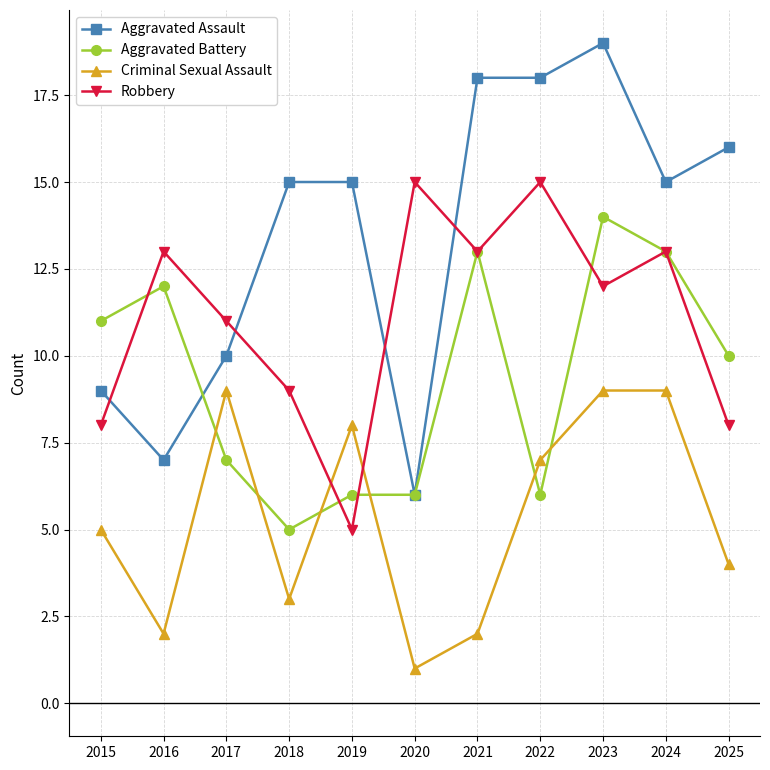

Between 2019 and 2023, which series saw the biggest shift?

Aggravated Battery